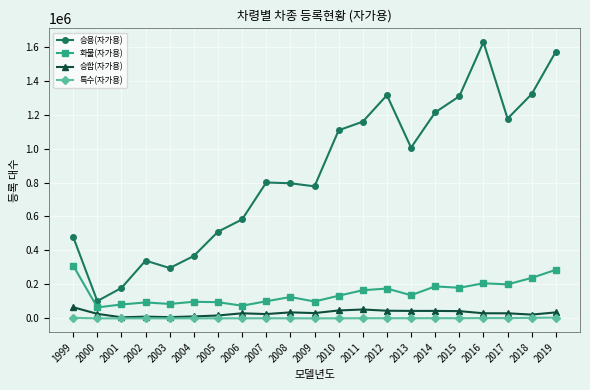

Which series changed the most between 2002 and 2008?

승용(자가용)